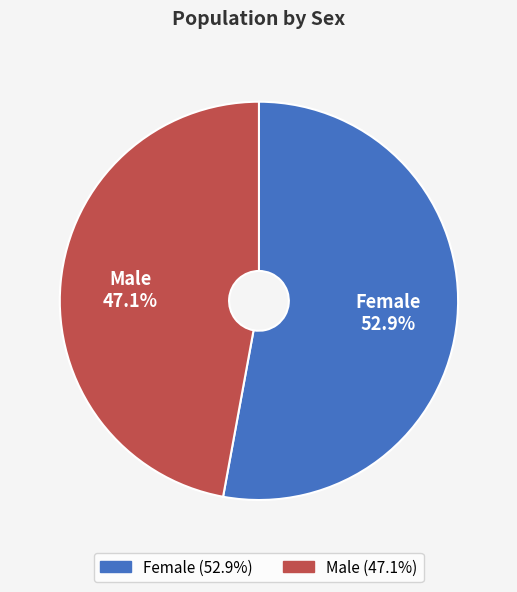

How many segments does this pie chart have?

2